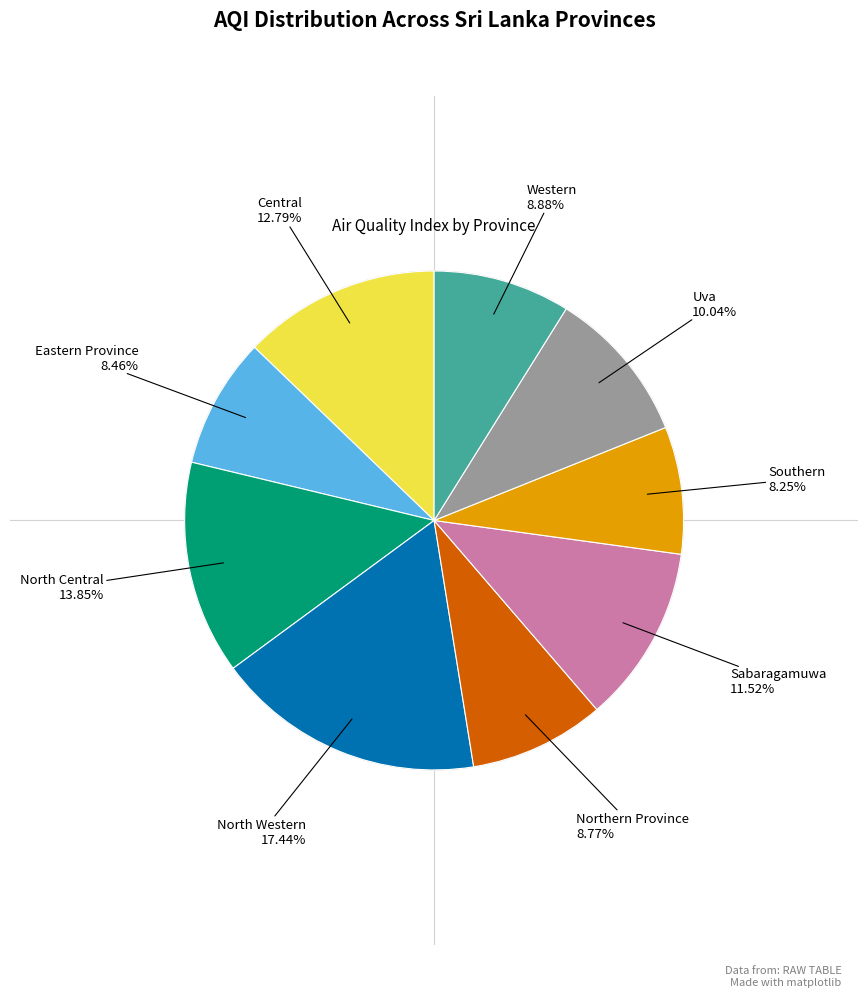

Count the number of slices in the pie.

9